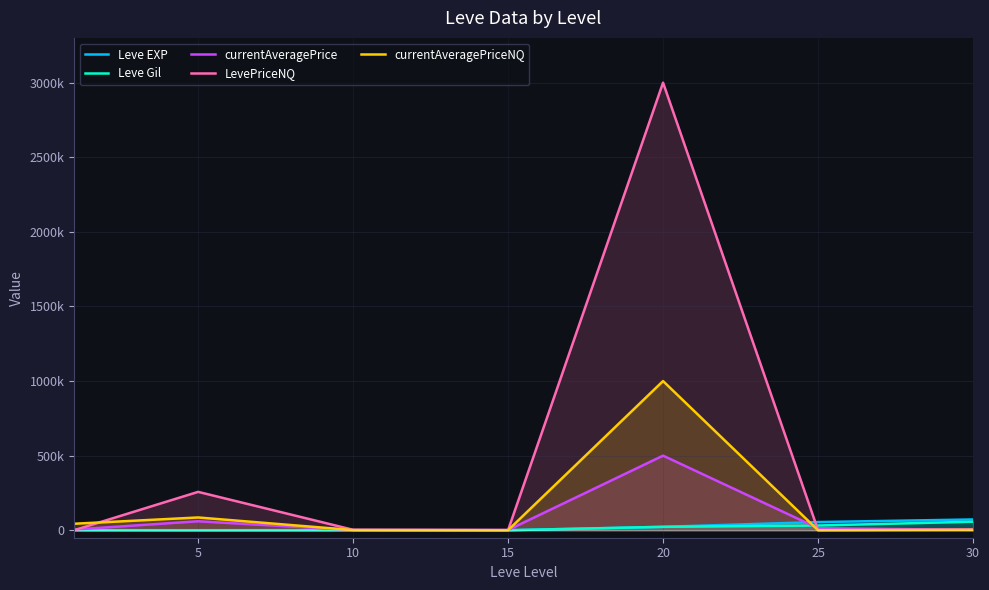

The value of Leve Gil at 20 is 22960.0. True or false?

True